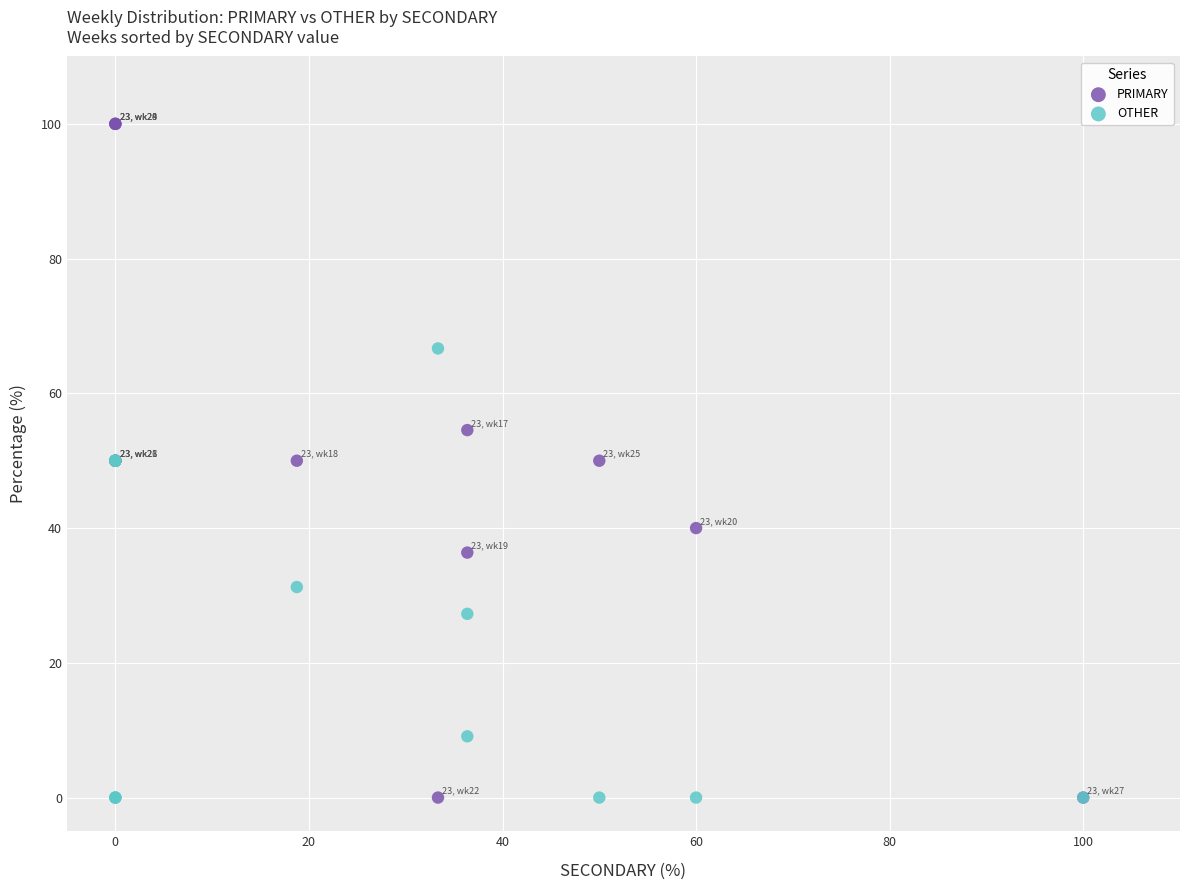

Which series has the widest spread of Y values?

PRIMARY